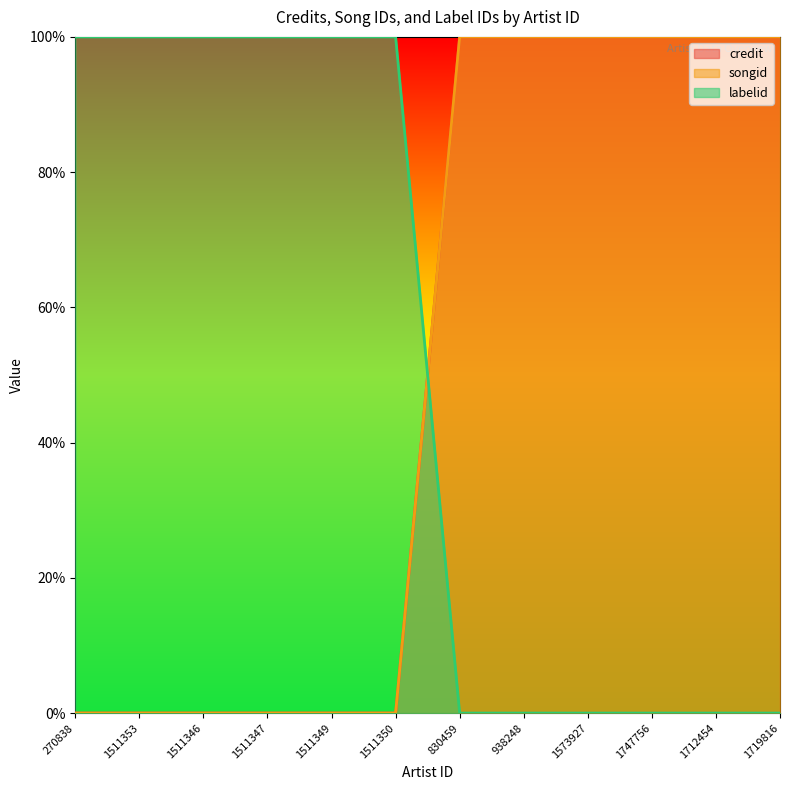

What is the difference between the highest and lowest values at 1511353?

1